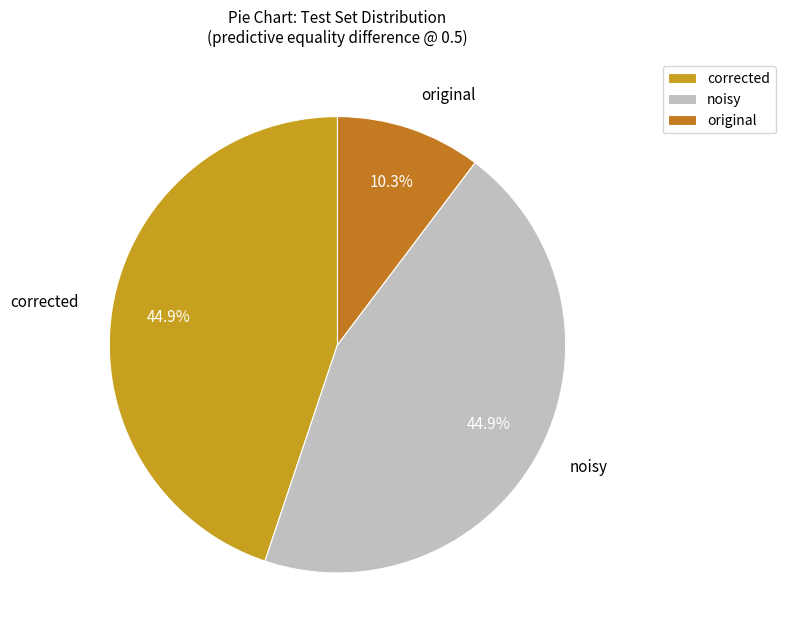

Is there a majority slice in this chart?

No